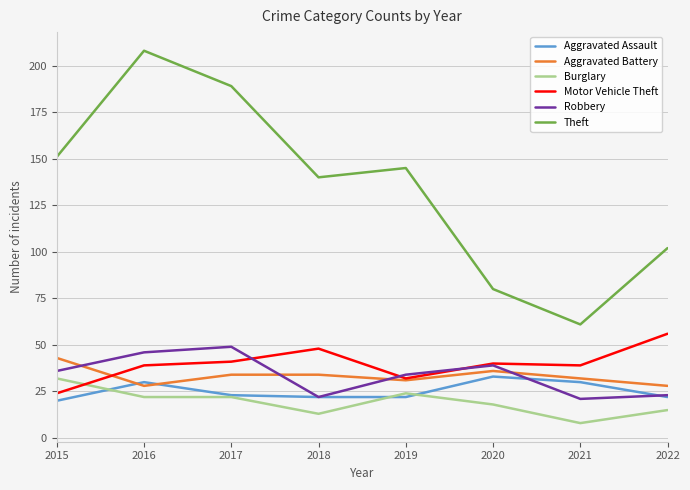

Reading right to left, extract all data points from this chart.

Aggravated Assault: 22	30	33	22	22	23	30	20
Aggravated Battery: 28	32	36	31	34	34	28	43
Burglary: 15	8	18	24	13	22	22	32
Motor Vehicle Theft: 56	39	40	32	48	41	39	24
Robbery: 23	21	39	34	22	49	46	36
Theft: 102	61	80	145	140	189	208	151